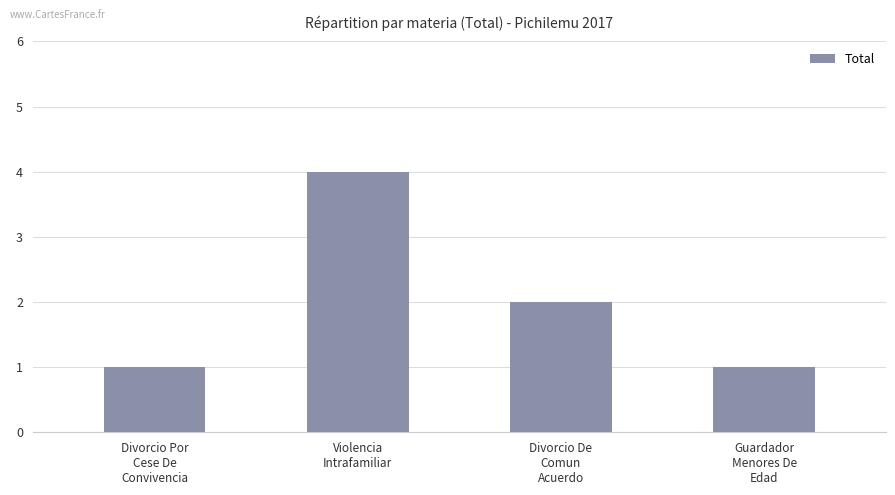

How many data points are less than 2?

2